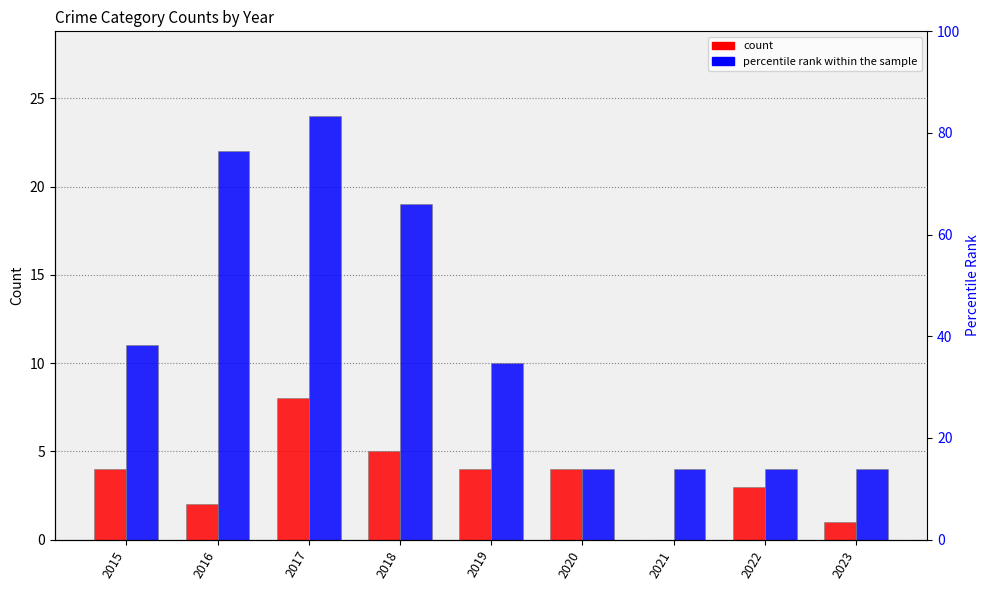

Are the bars horizontal?

No